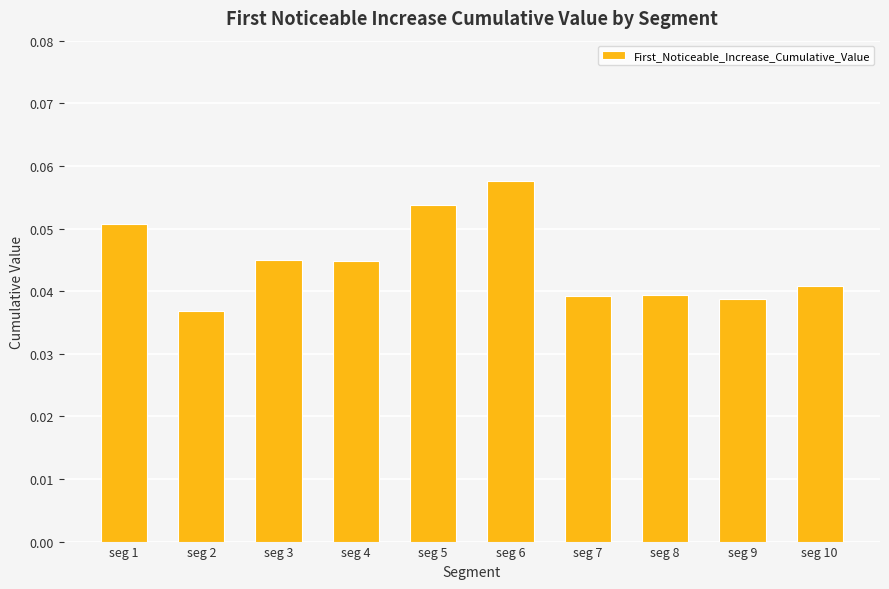

Which label corresponds to the smallest value in the chart?

seg 2